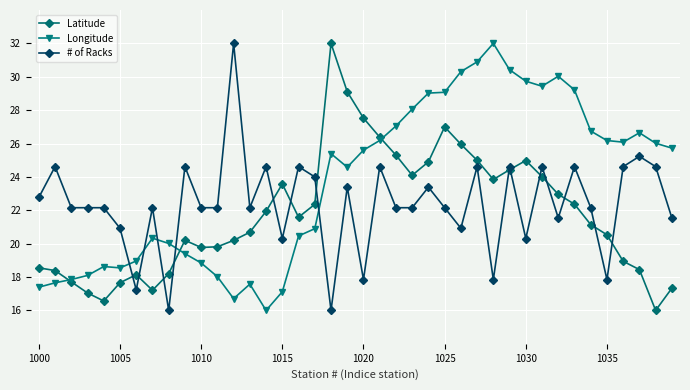

How many data points in Longitude are less than 25?

19